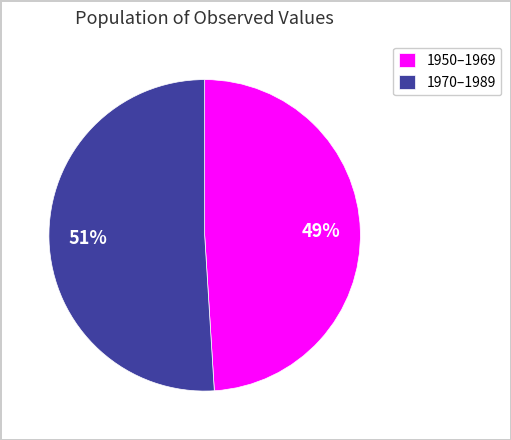

Rank the categories by value from highest to lowest.

1970–1989, 1950–1969